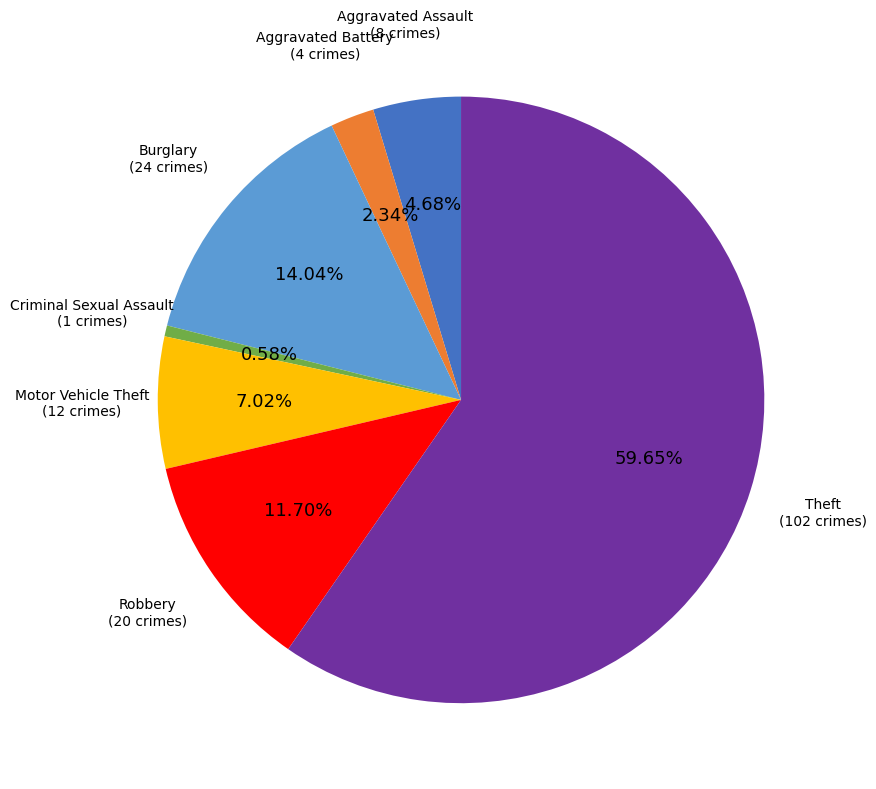

What is the smallest slice in the pie chart?

Criminal Sexual Assault